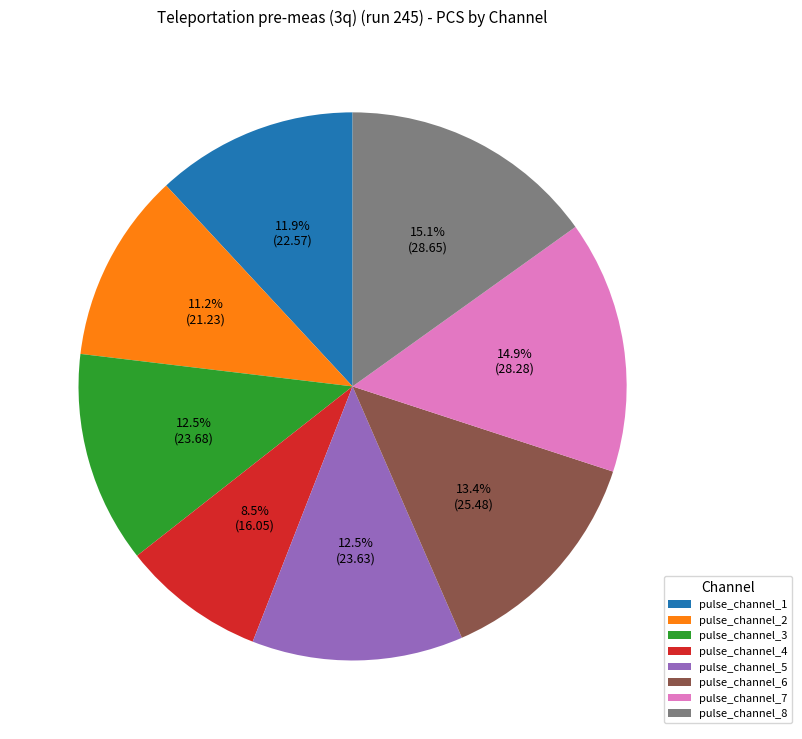

Between pulse_channel_1 and pulse_channel_3, which is larger?

pulse_channel_3